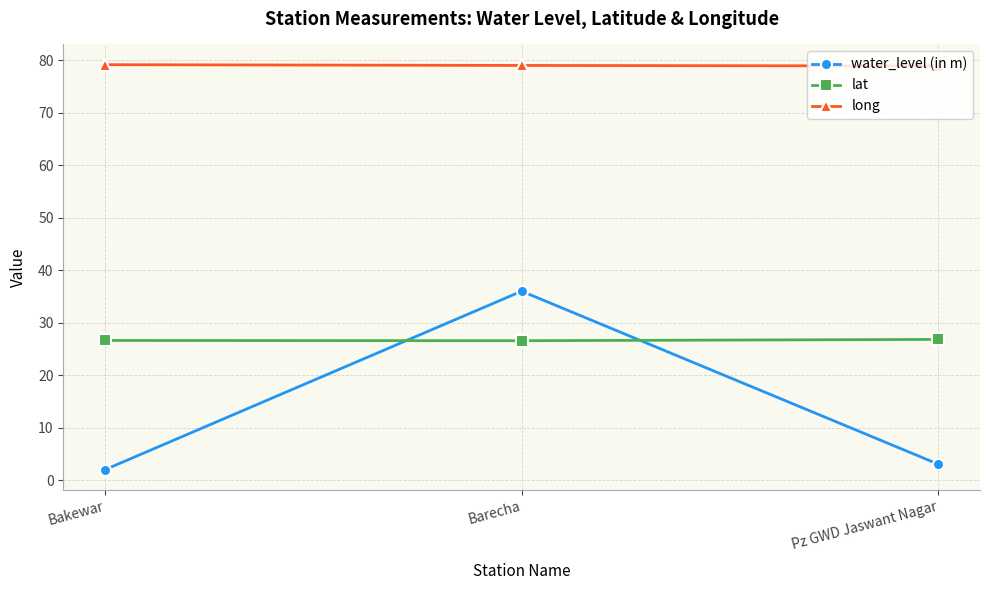

List the series in order of their overall mean, highest first.

long, lat, water_level (in m)